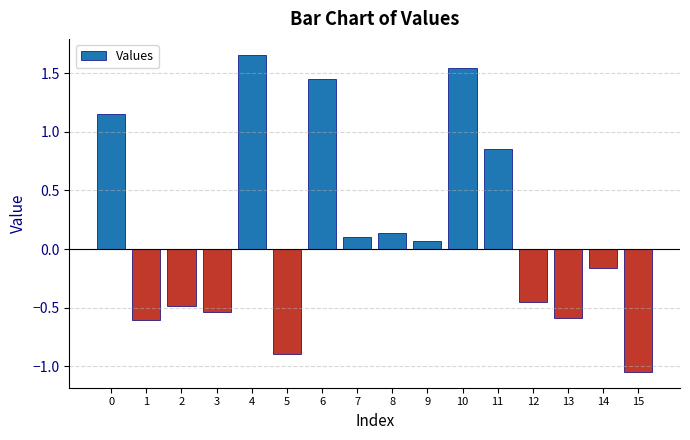

What is the difference between the second highest and second lowest values?

2.4